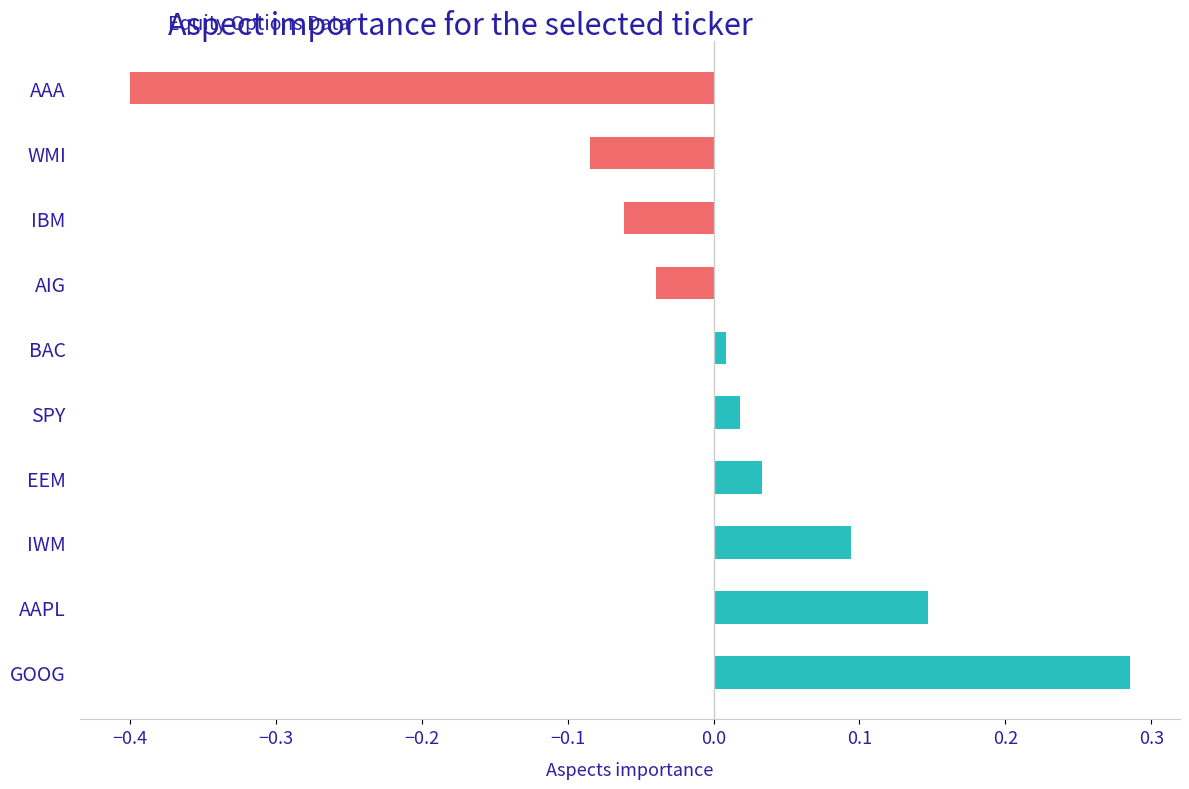

How many distinct data groups are displayed?

1